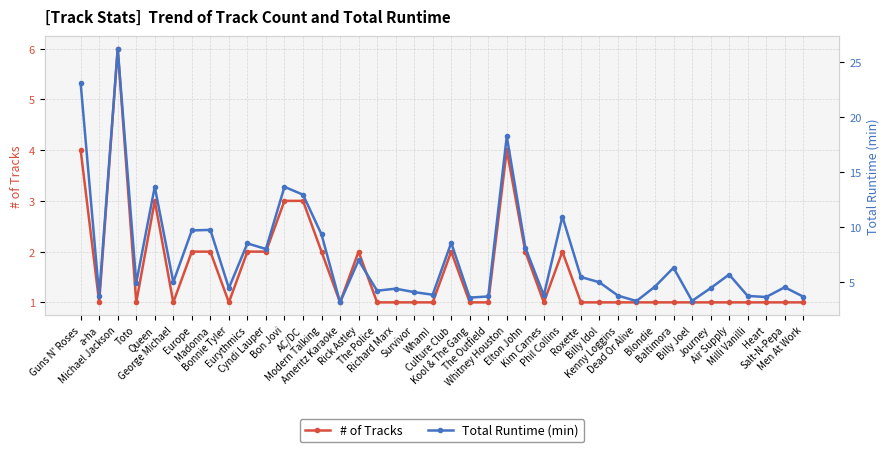

Is it true that Total Runtime (min) equals 3.8 at a-ha?

True